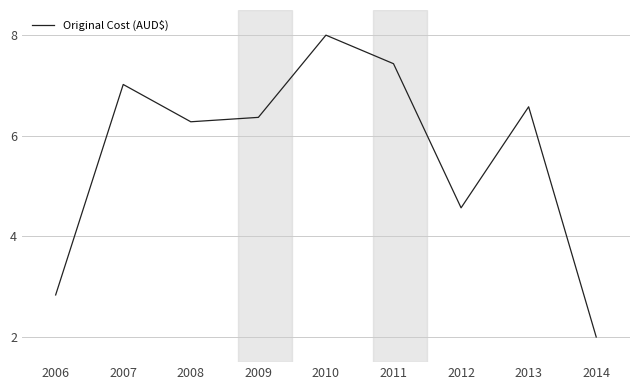

Reading left to right, what are all the values shown in this chart?

2006=2.8	2007=7.0	2008=6.3	2009=6.4	2010=8.0	2011=7.4	2012=4.6	2013=6.6	2014=2.0